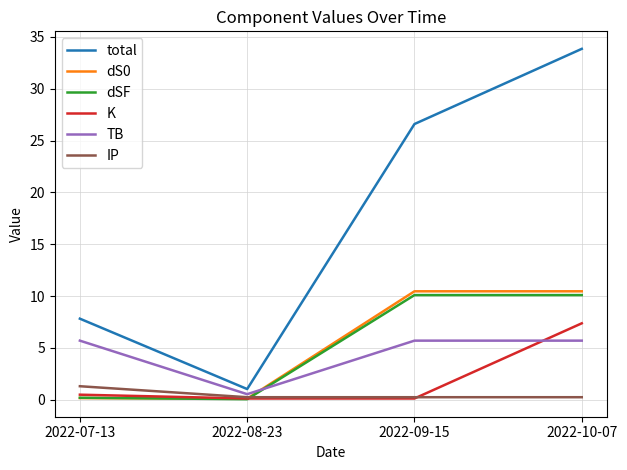

What value does the IP series have at 2022-07-13?

1.3